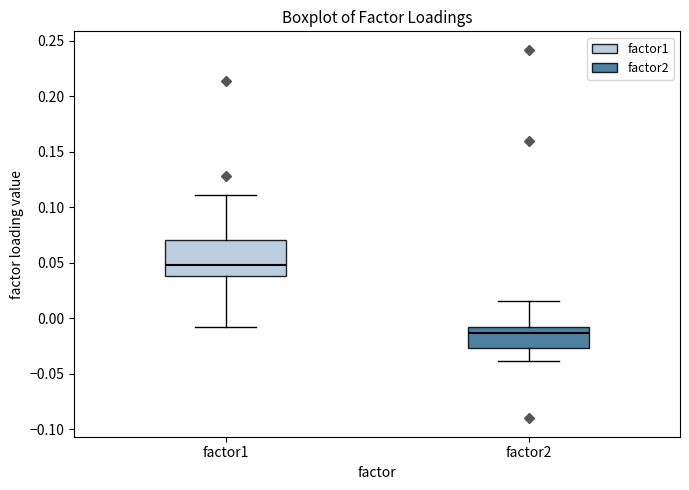

Comparing the boxes themselves (not the whiskers), which one is the tallest?

factor1